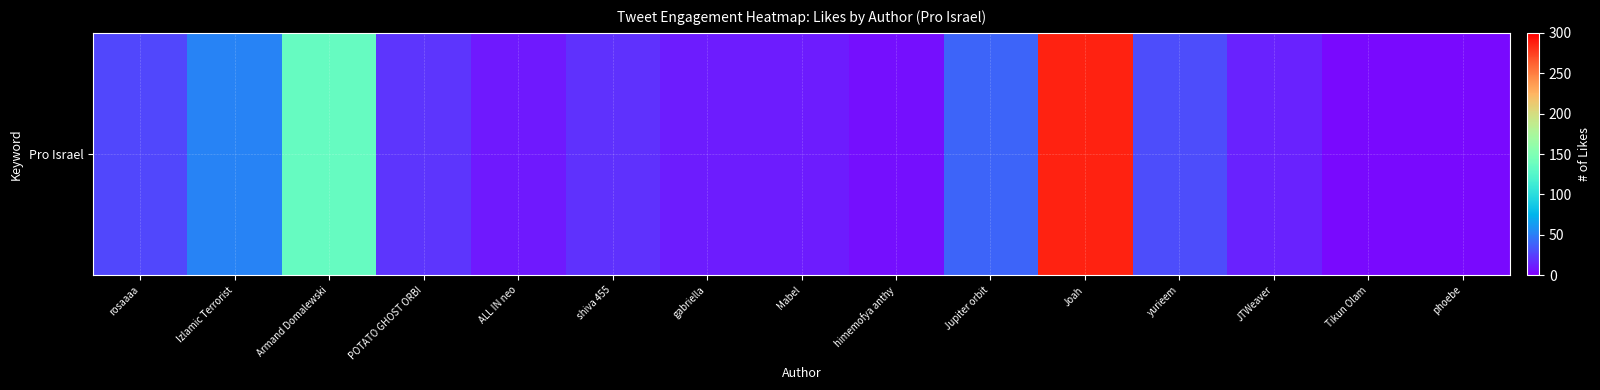

Between phoebe and ALL IN neo, which is larger?

ALL IN neo